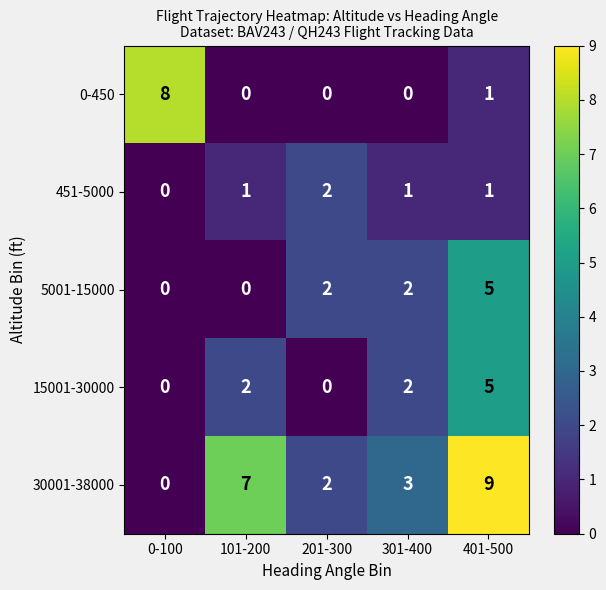

Count the 0-450 values in the range 0 to 1.

4